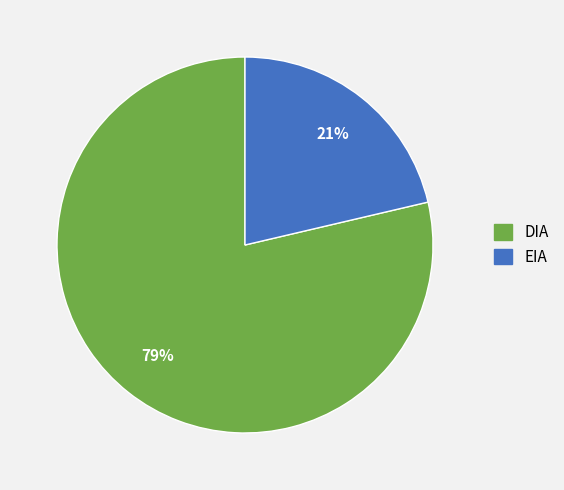

To the nearest percent, what is the combined percentage of EIA and DIA?

100%